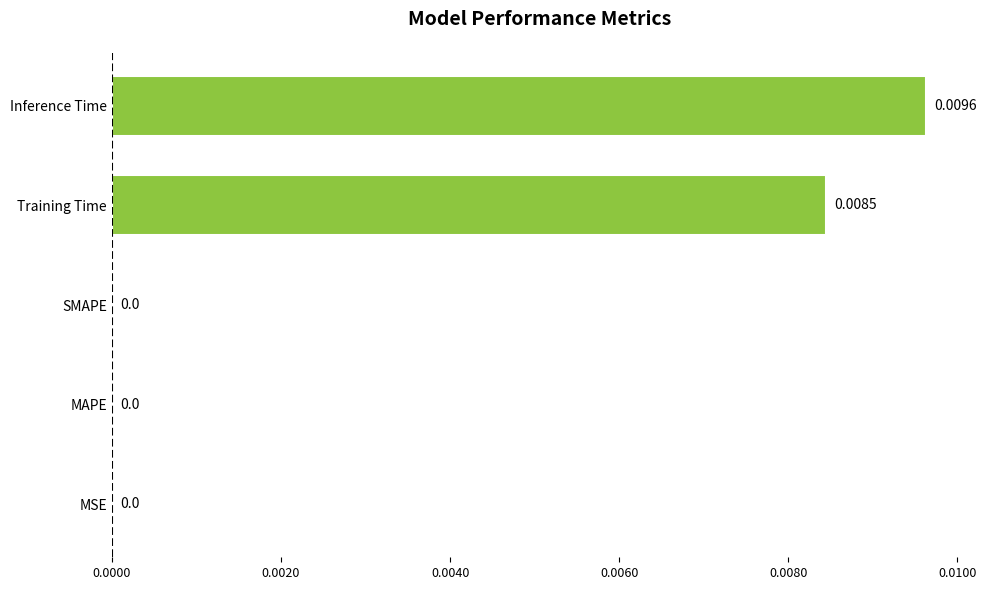

Which category has the highest value across all series?

Inference Time